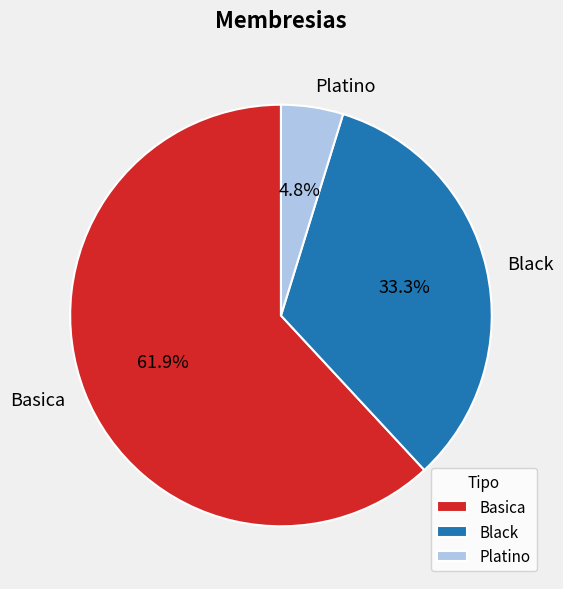

Between Black and Basica, which is larger?

Basica